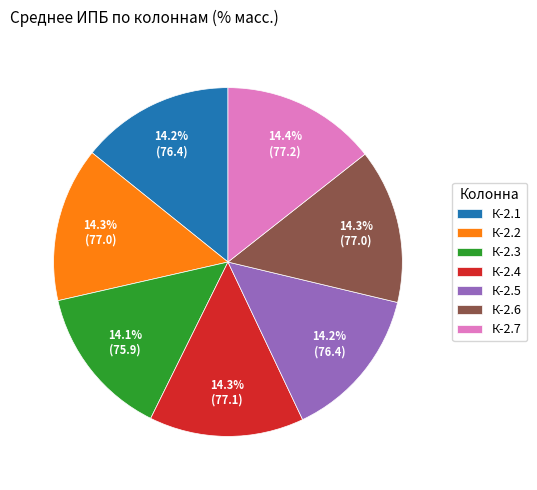

How much of the chart is everything except К-2.5?

85.8%